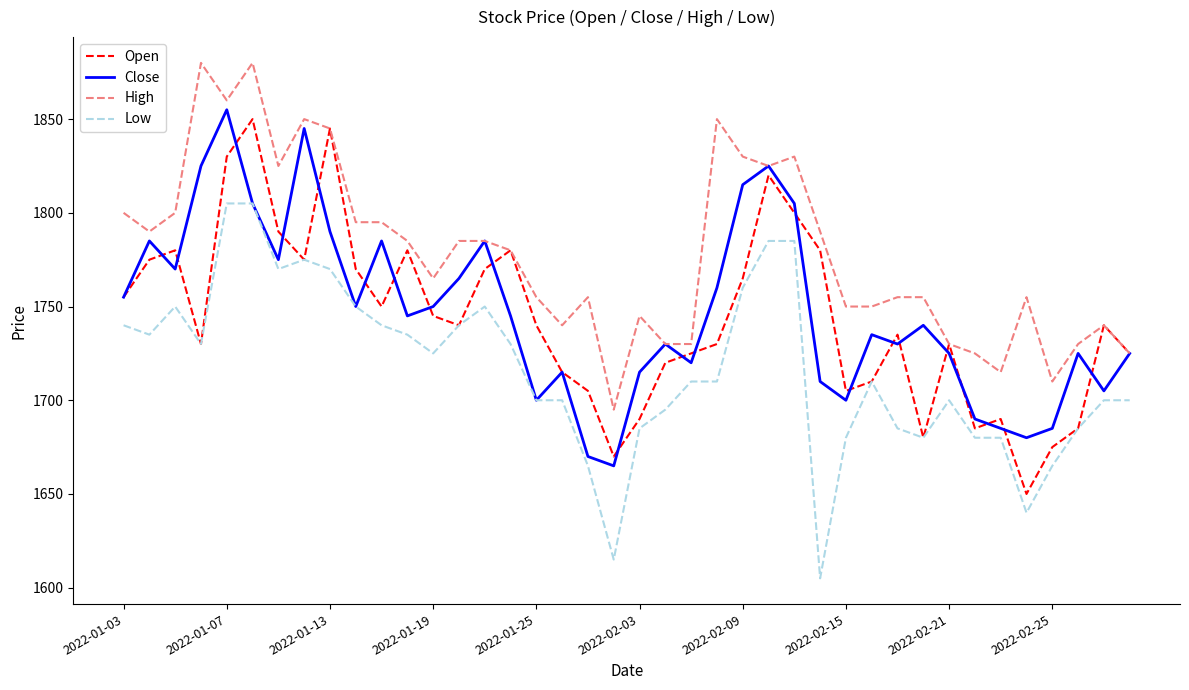

What is the difference between the second highest and second lowest values in the Close series?

175